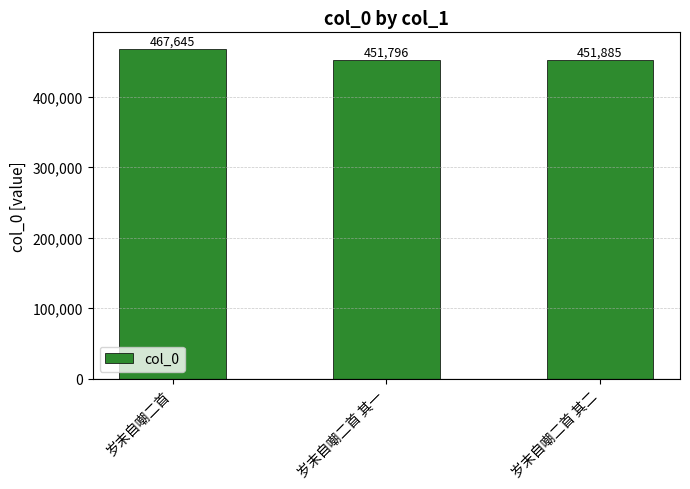

At which category does the chart reach its peak across all series?

岁末自嘲二首